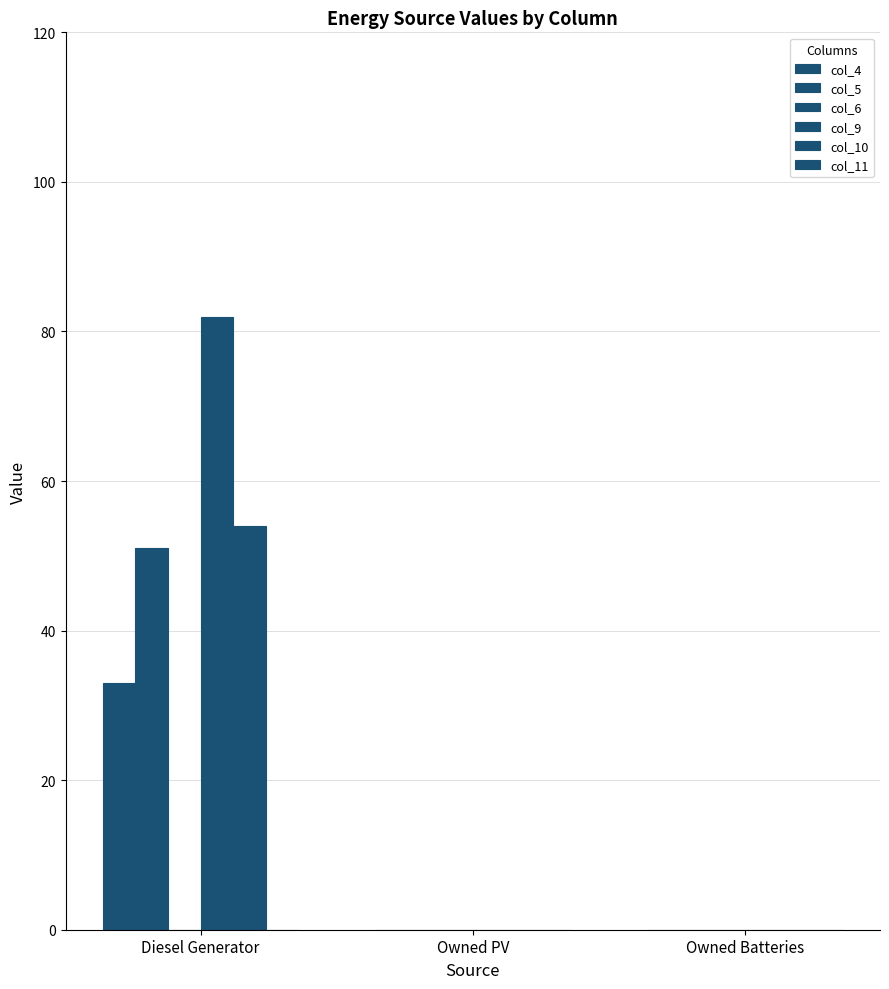

Count the number of data series in this chart.

4